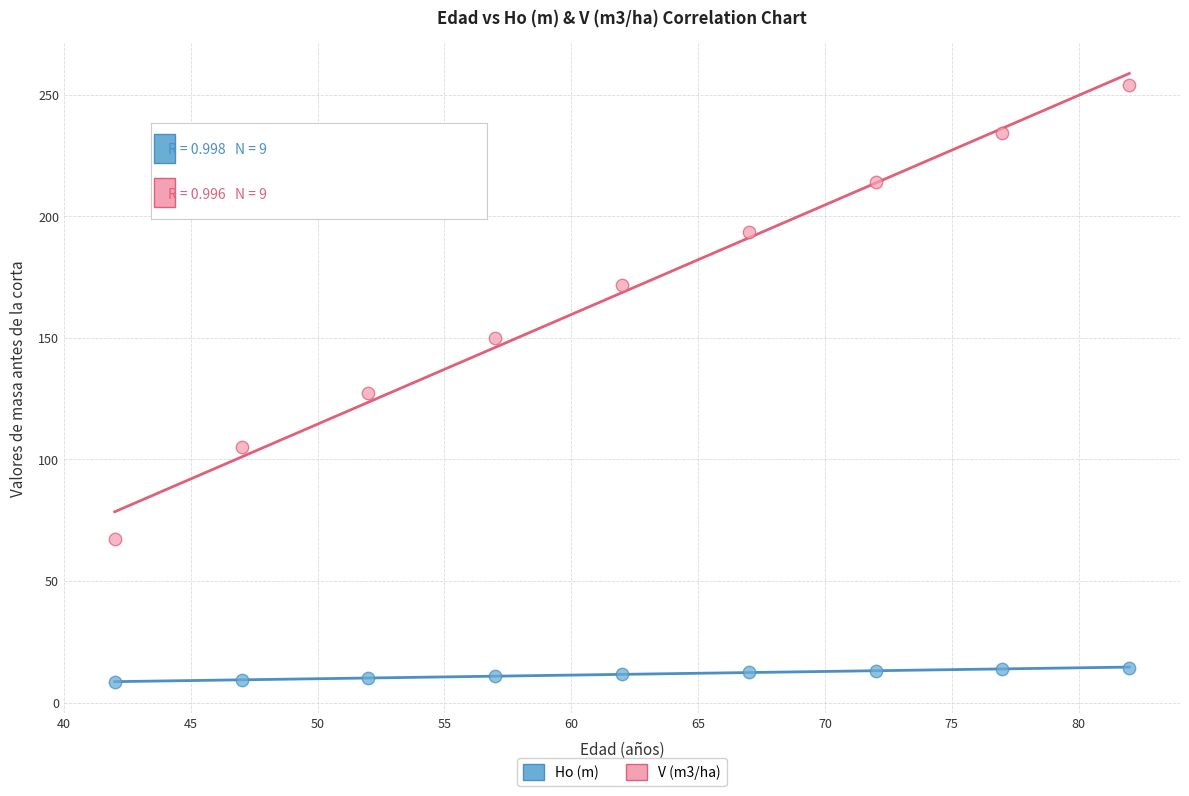

Which series has the largest Y range (max minus min)?

V (m3/ha)